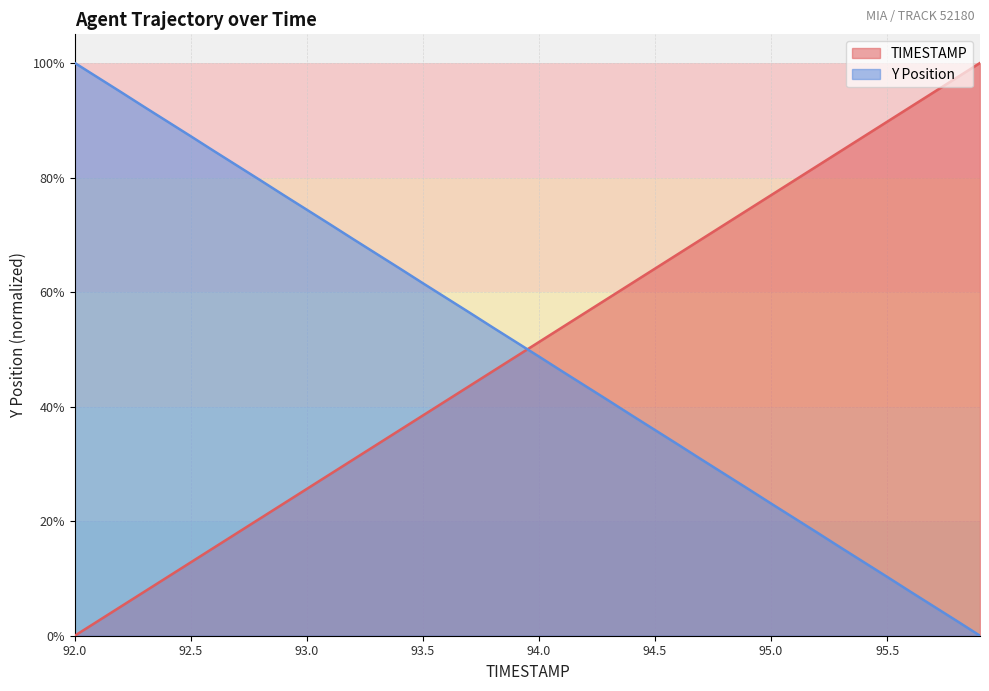

How many lines are shown in the chart?

2